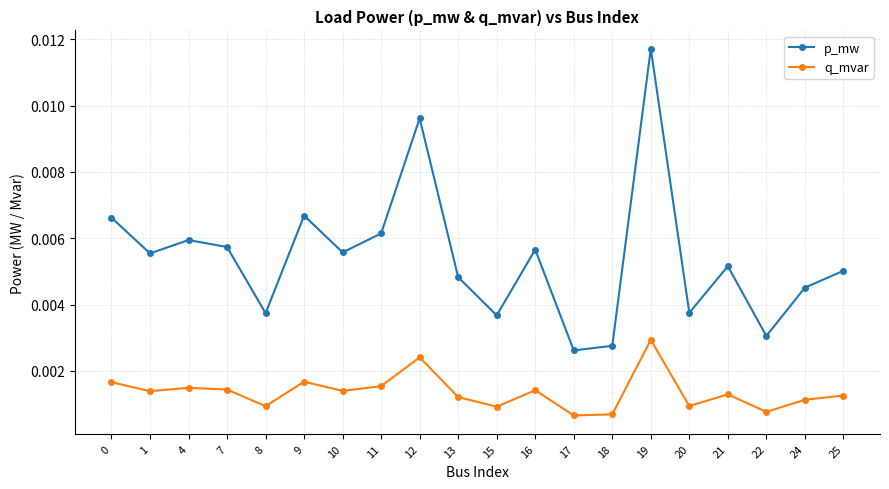

How many interior local valleys does the q_mvar series have?

7